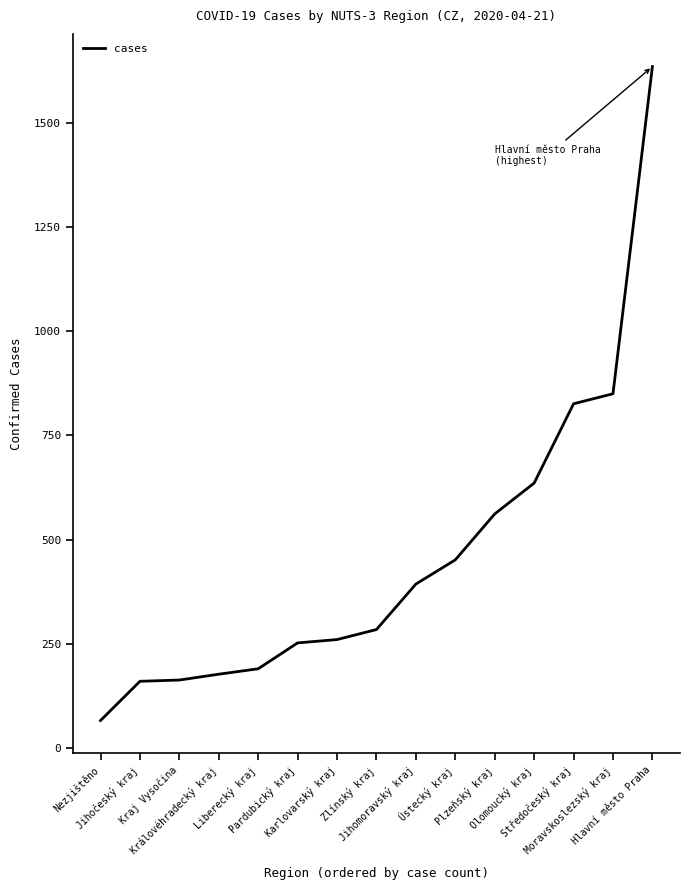

Which label corresponds to the smallest value in the chart?

Nezjištěno